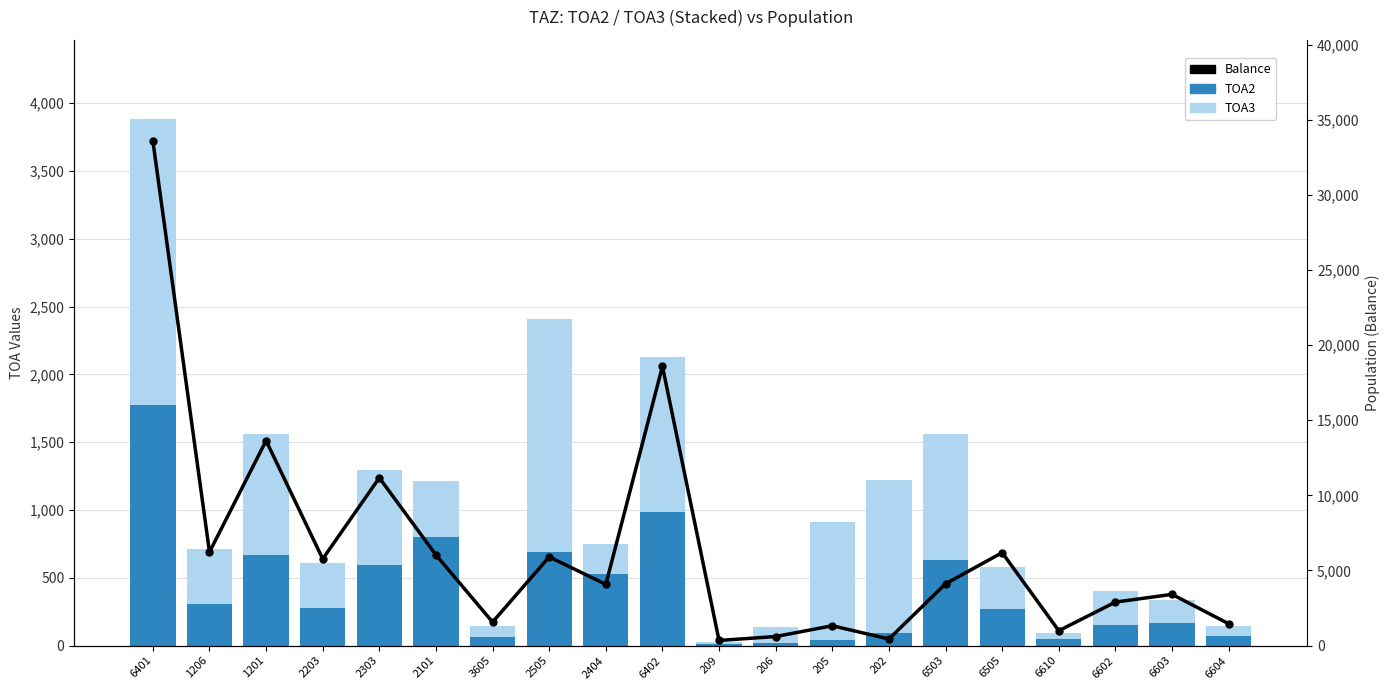

Rank the series by their maximum value, from lowest to highest.

TOA2, TOA3, Balance